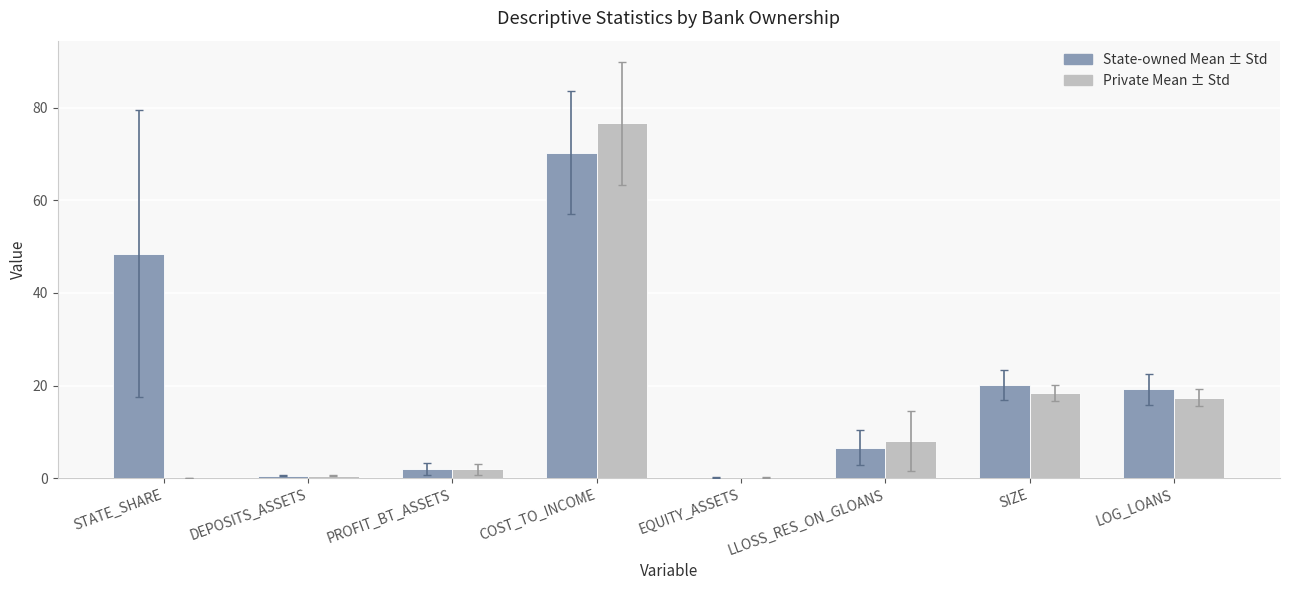

What is the greatest value displayed?

76.6